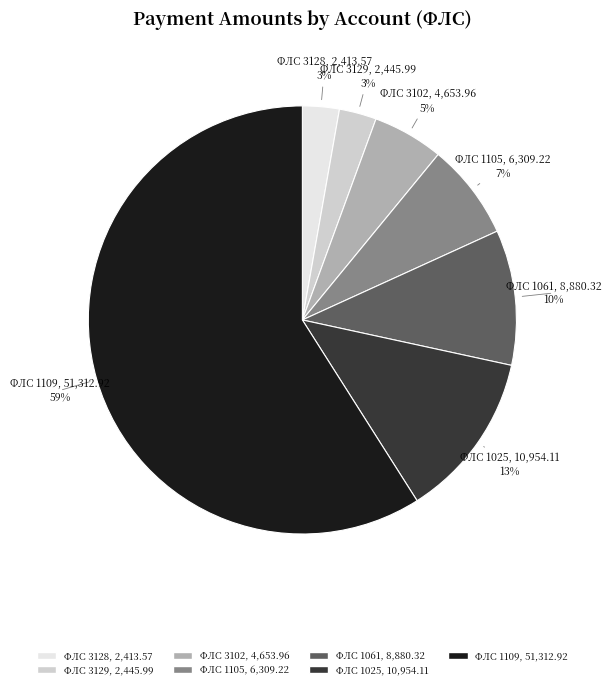

How many slices are in this pie chart?

7